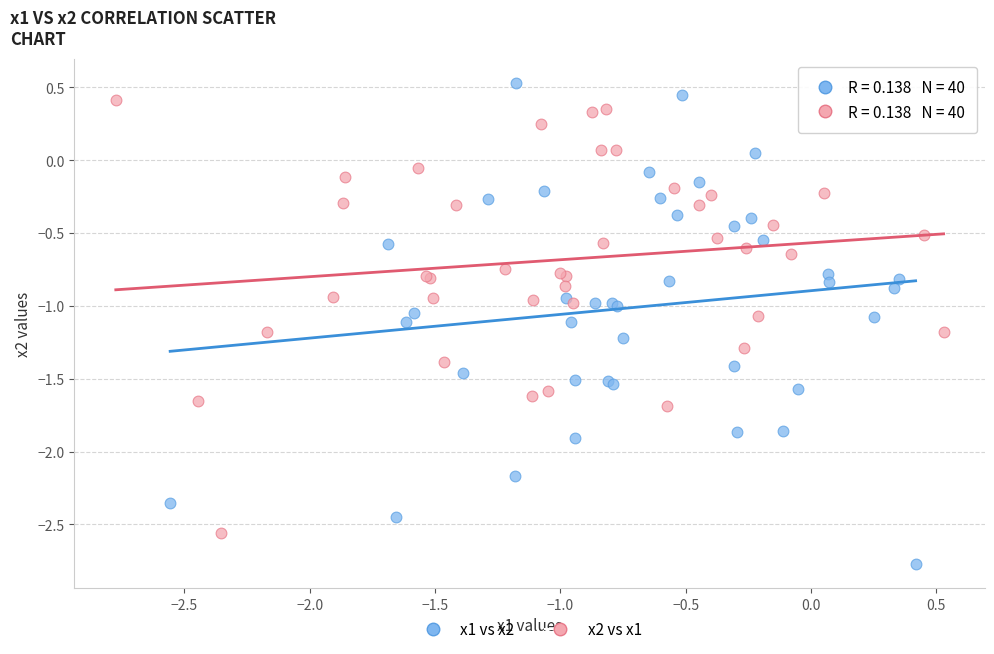

Which series contains the lowest Y value?

x1 vs x2